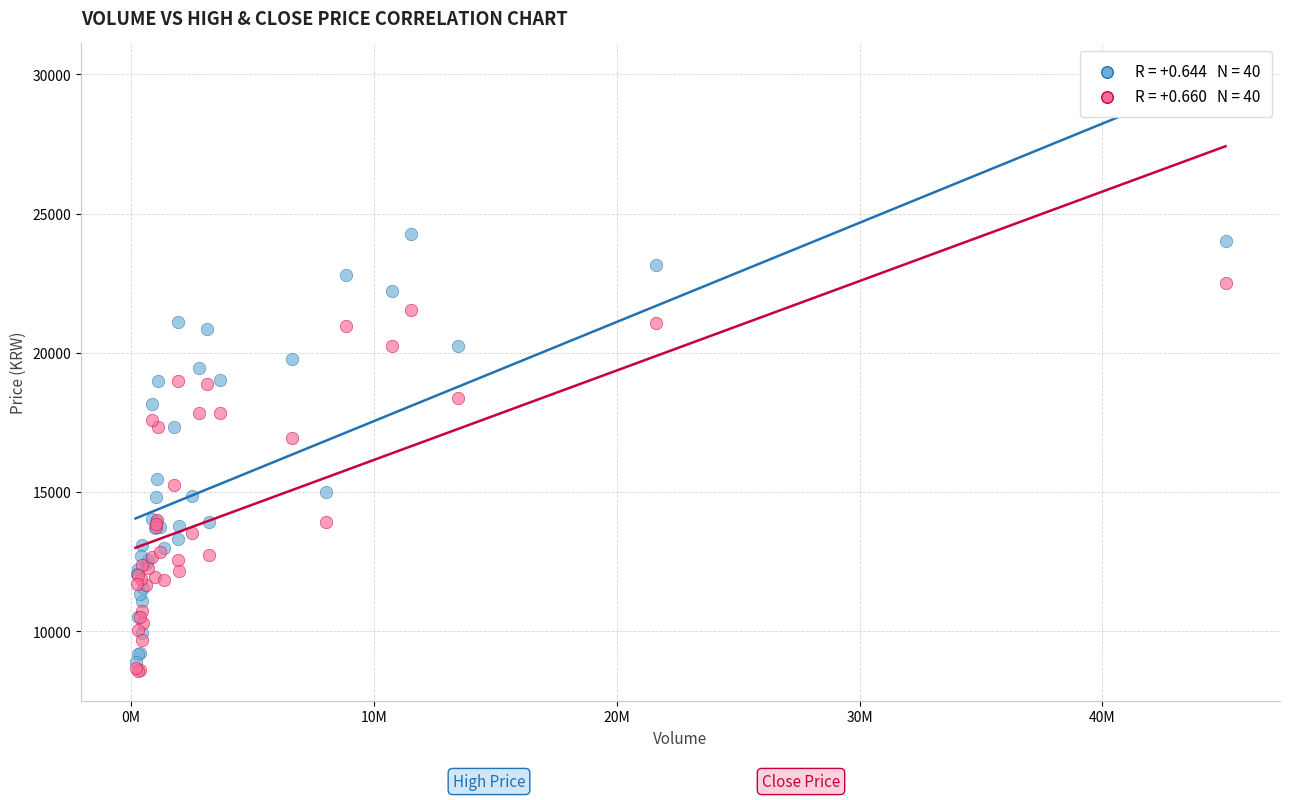

Across all series, what Y value is closest to 16410?

16930